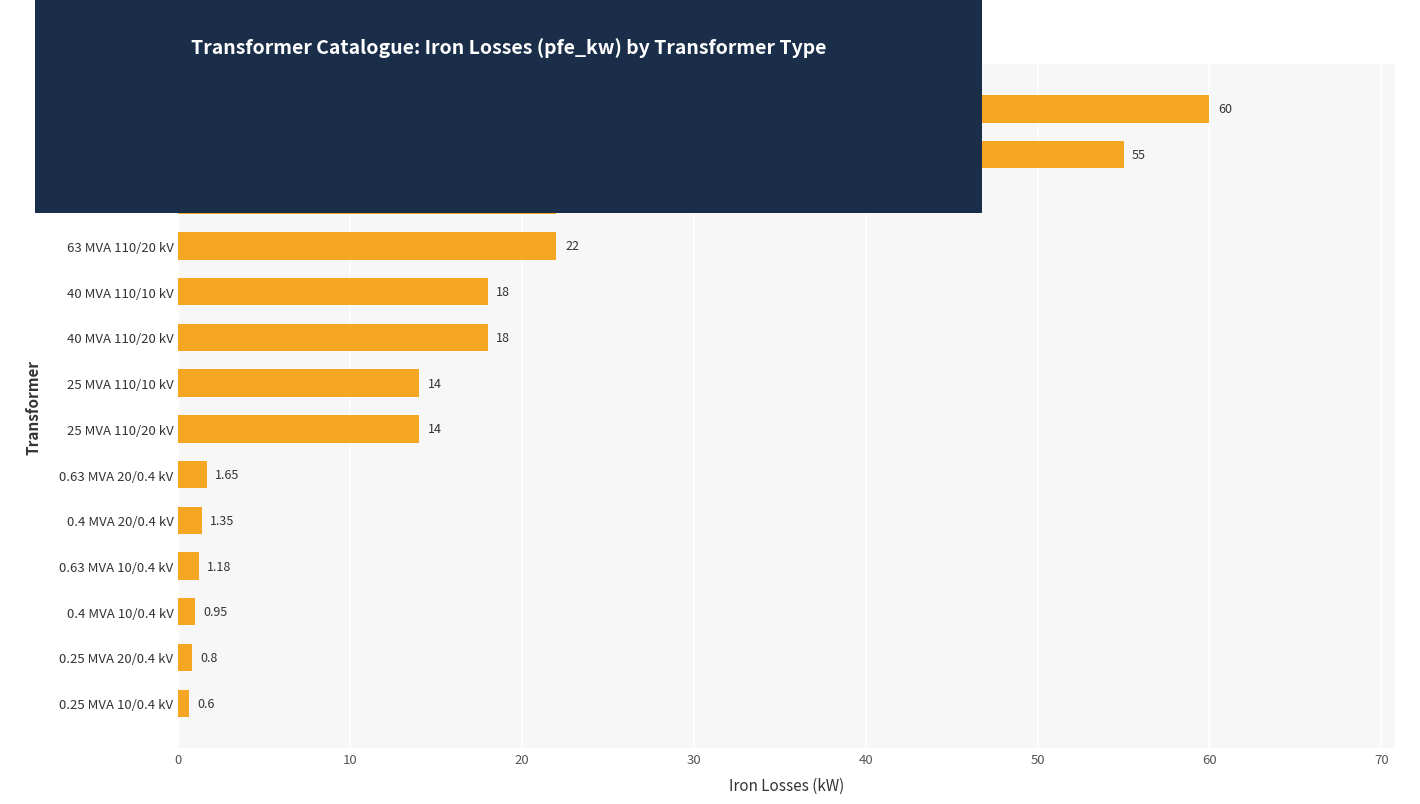

What is the sum of the values at 25 MVA 110/20 kV and 25 MVA 110/10 kV?

28.0